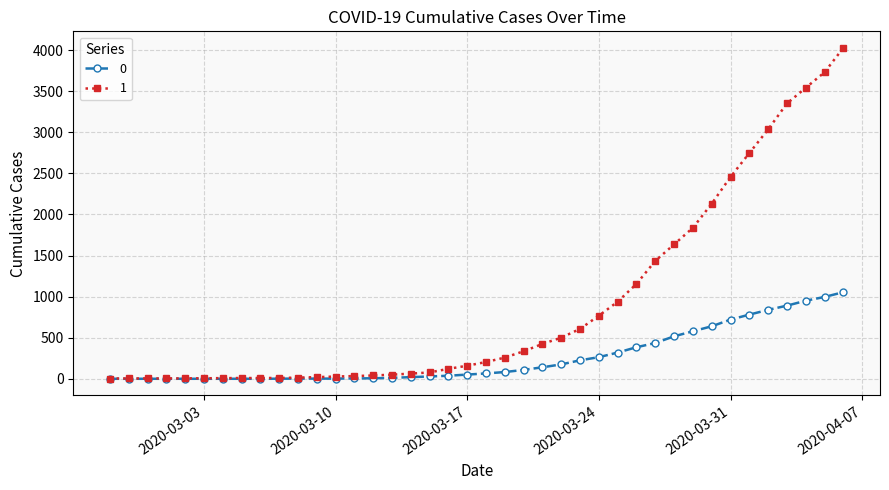

What are all the series names shown in the legend?

0, 1